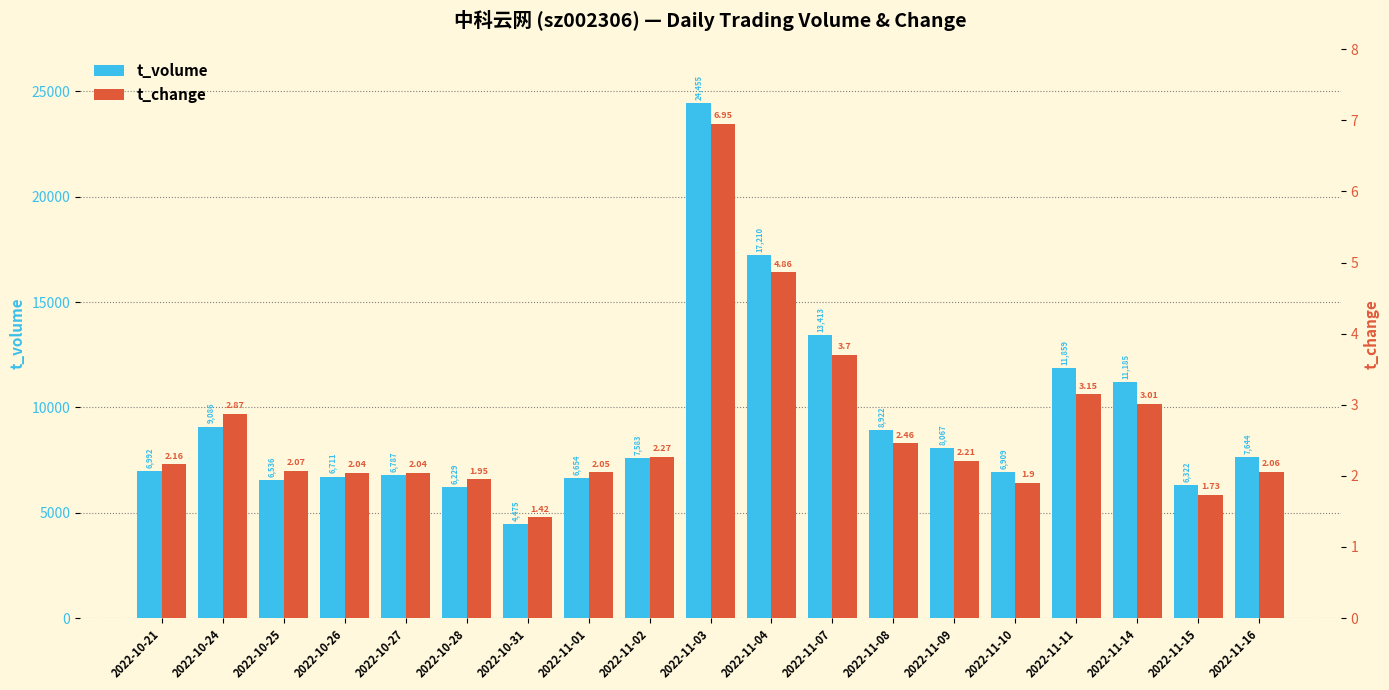

What is the total value across all series at 2022-10-26?

6713.0